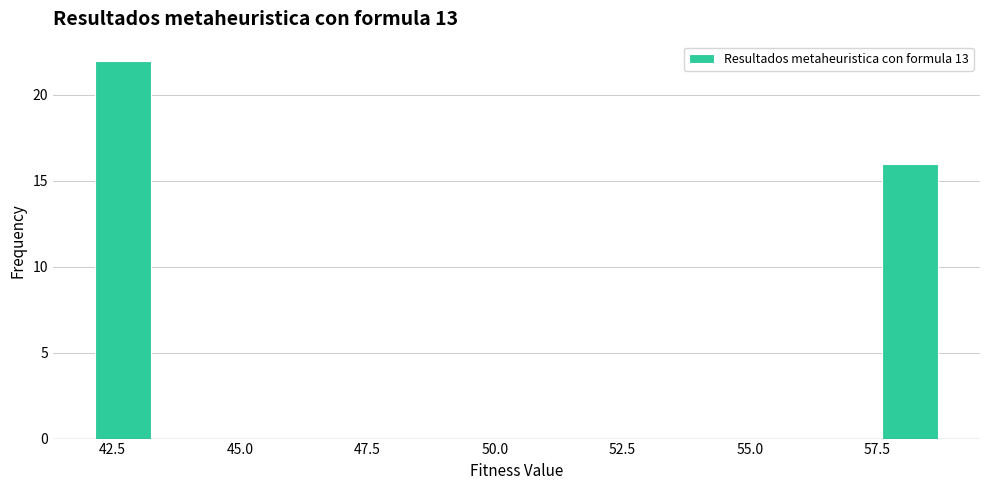

Read against the x-axis, roughly where is the centre of the tallest bar?

42.5